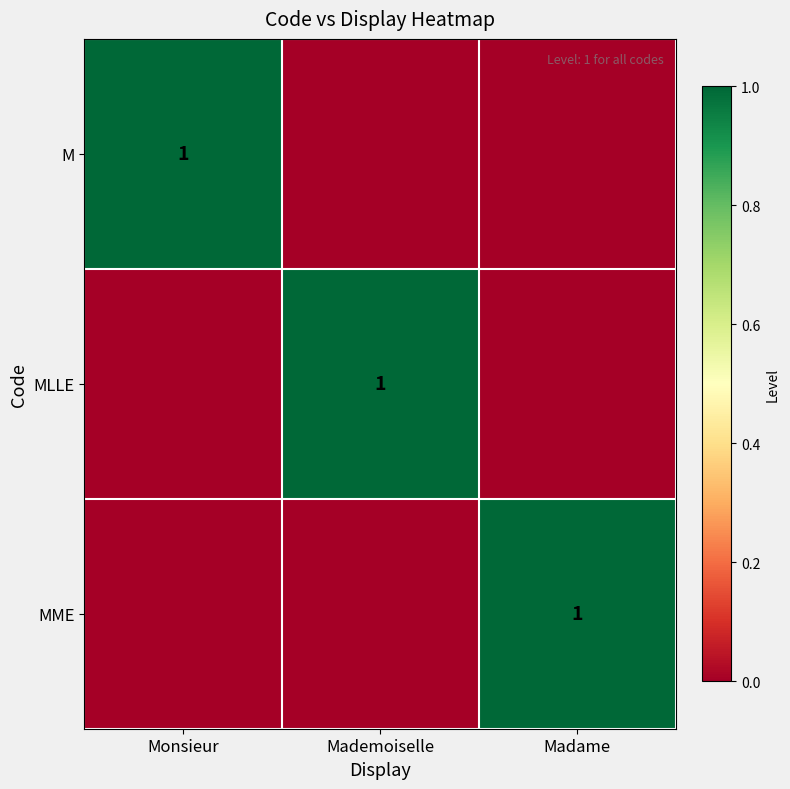

True or false: M has a value of 2 at Monsieur.

False